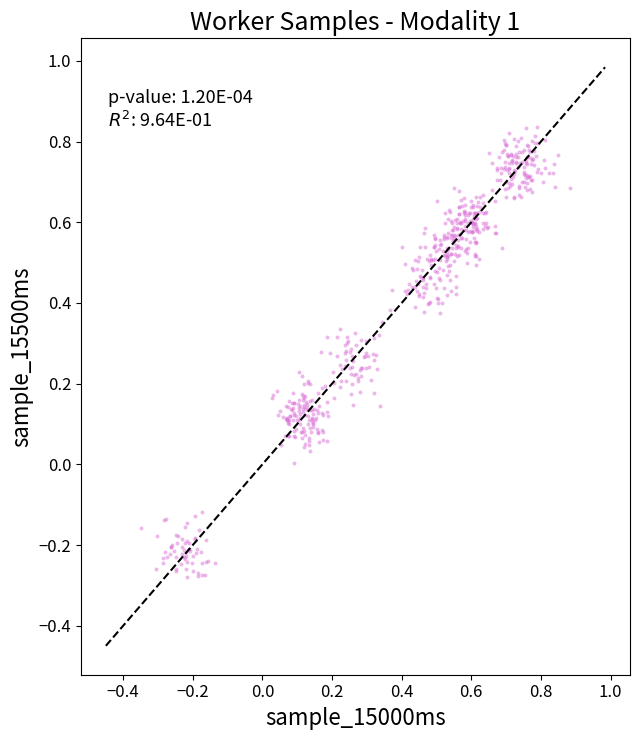

What is the range of X values (max minus min)?

1.2